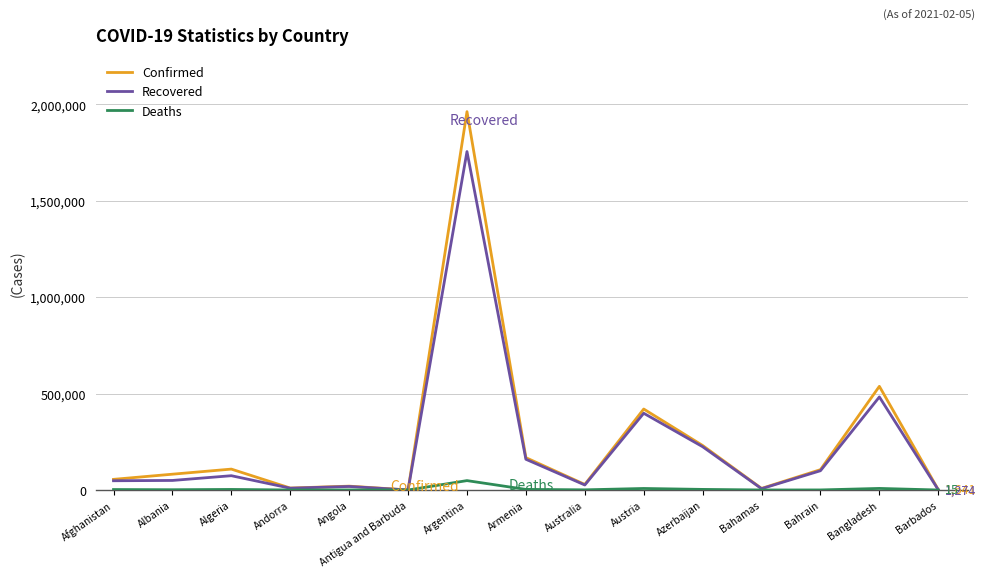

Is the value of Recovered at Antigua and Barbuda greater than the value of Confirmed at Albania?

No